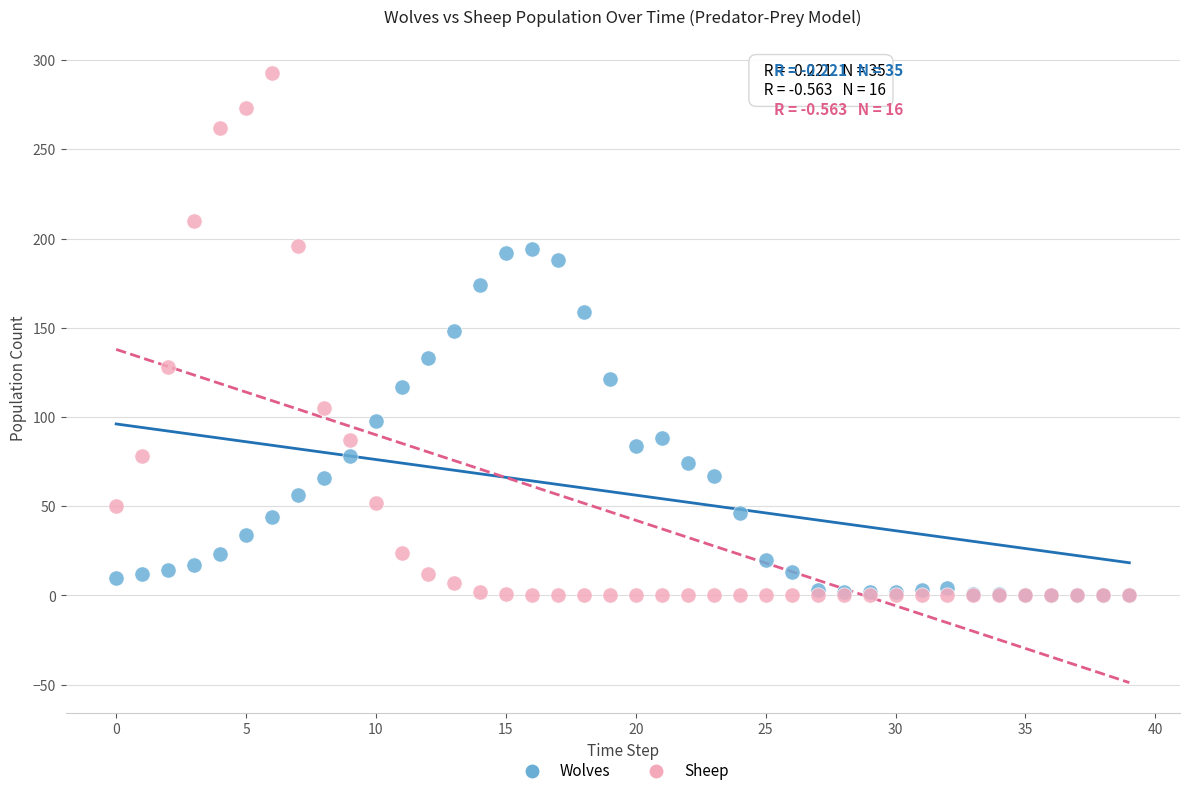

What are all the series names shown in the legend?

Wolves, Sheep